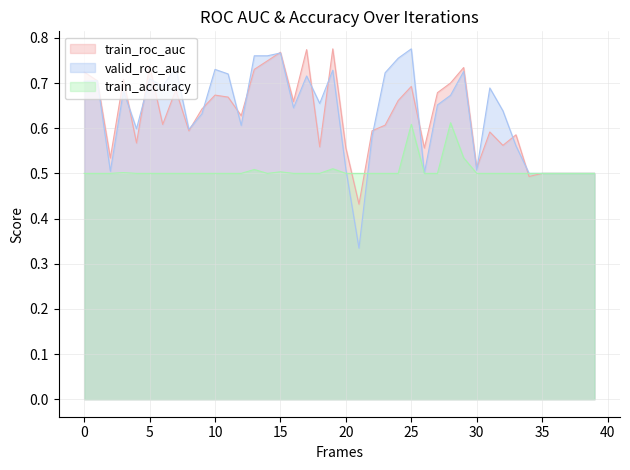

What is the difference between the second highest and second lowest values in the train_accuracy series?

0.1